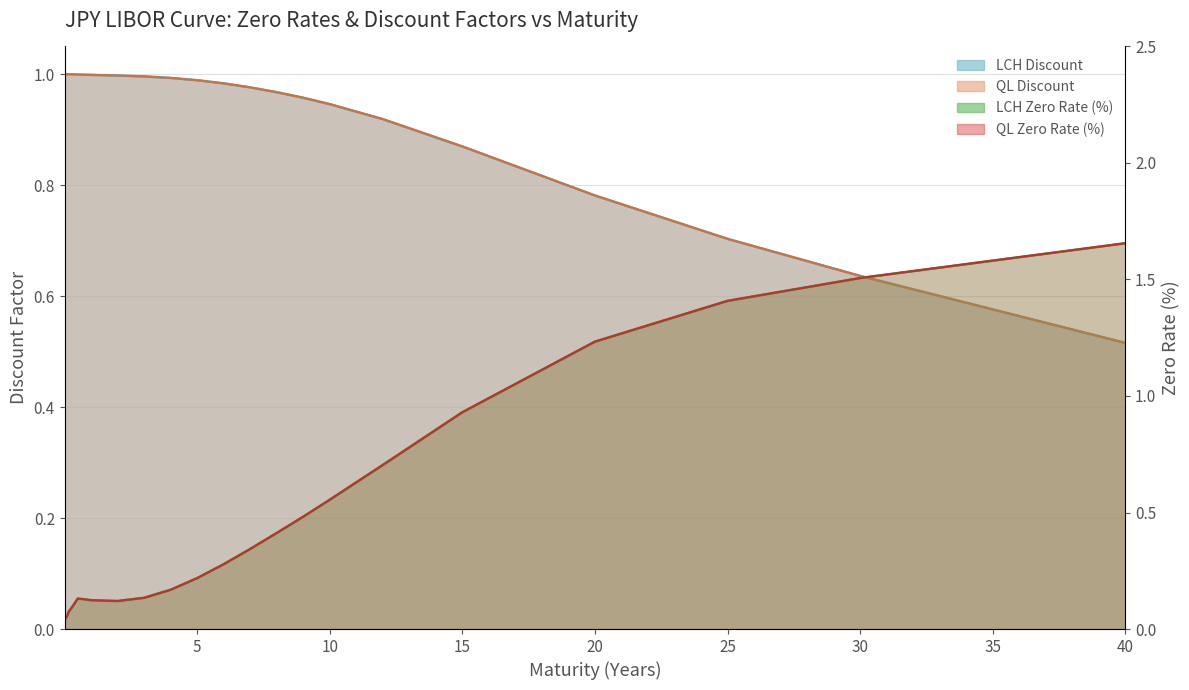

True or false: LCH Zero and LCH Discount intersect in this chart.

True